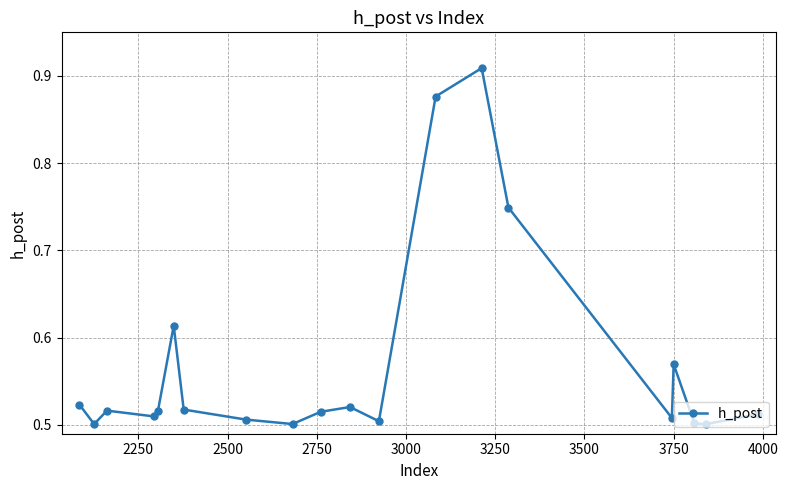

How many values are between 0 and 1?

20